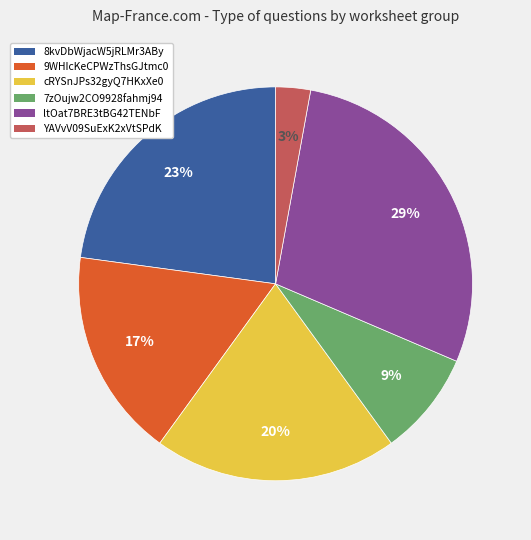

To the nearest percent, what is the average slice percentage?

17%